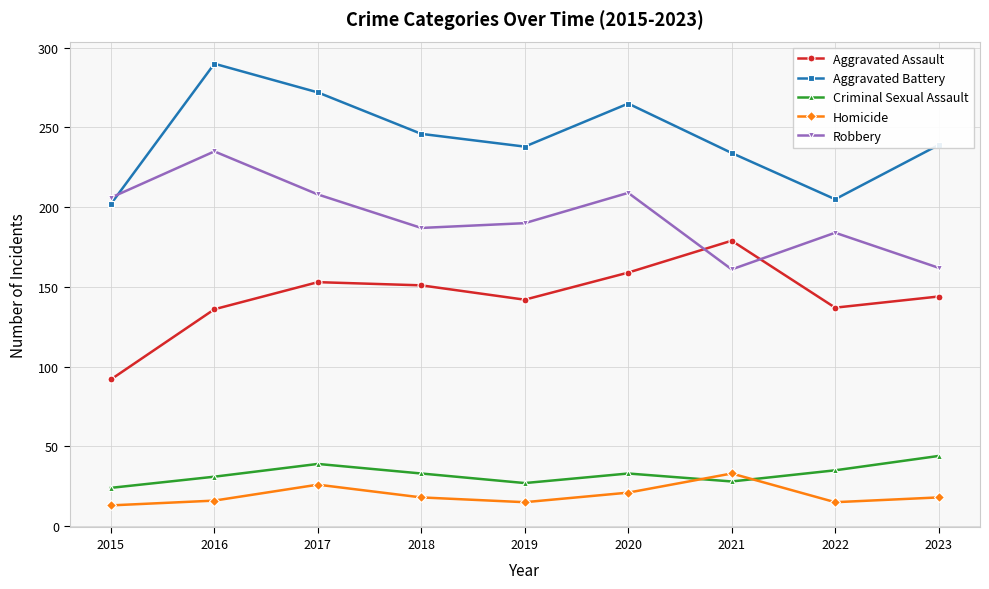

What is the sum of all Robbery values?

1742